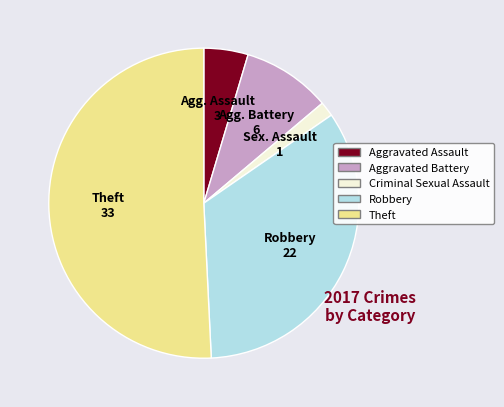

Rank the categories by value from lowest to highest.

Criminal Sexual Assault, Aggravated Assault, Aggravated Battery, Robbery, Theft